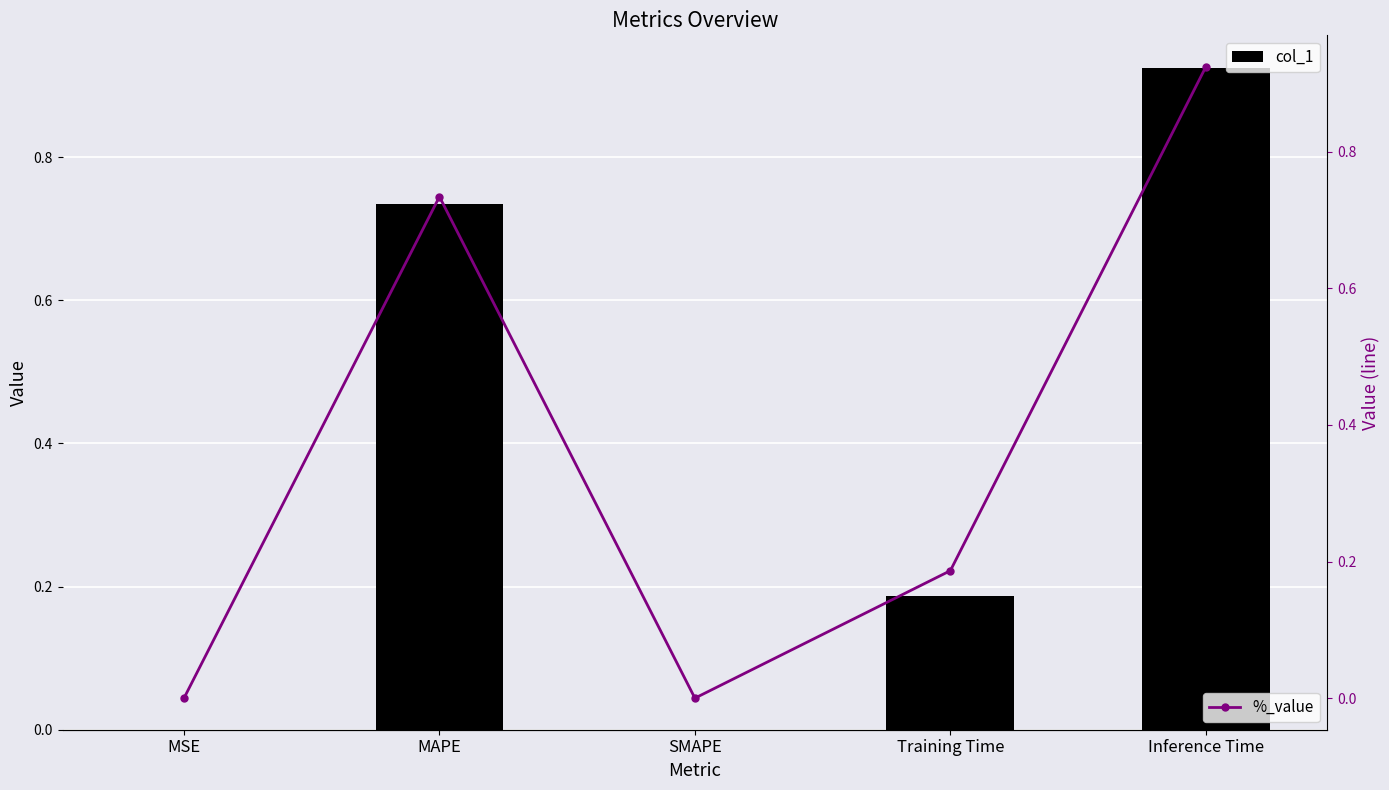

What is the average value of the %_value series?

0.4